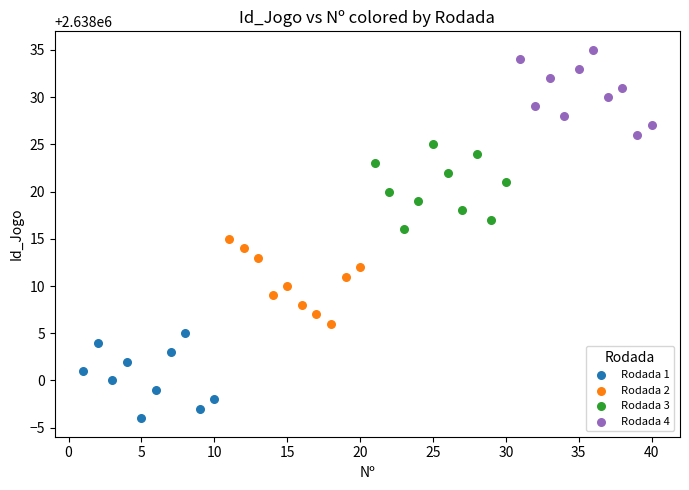

What are all the series names shown in the legend?

Rodada 1, Rodada 2, Rodada 3, Rodada 4